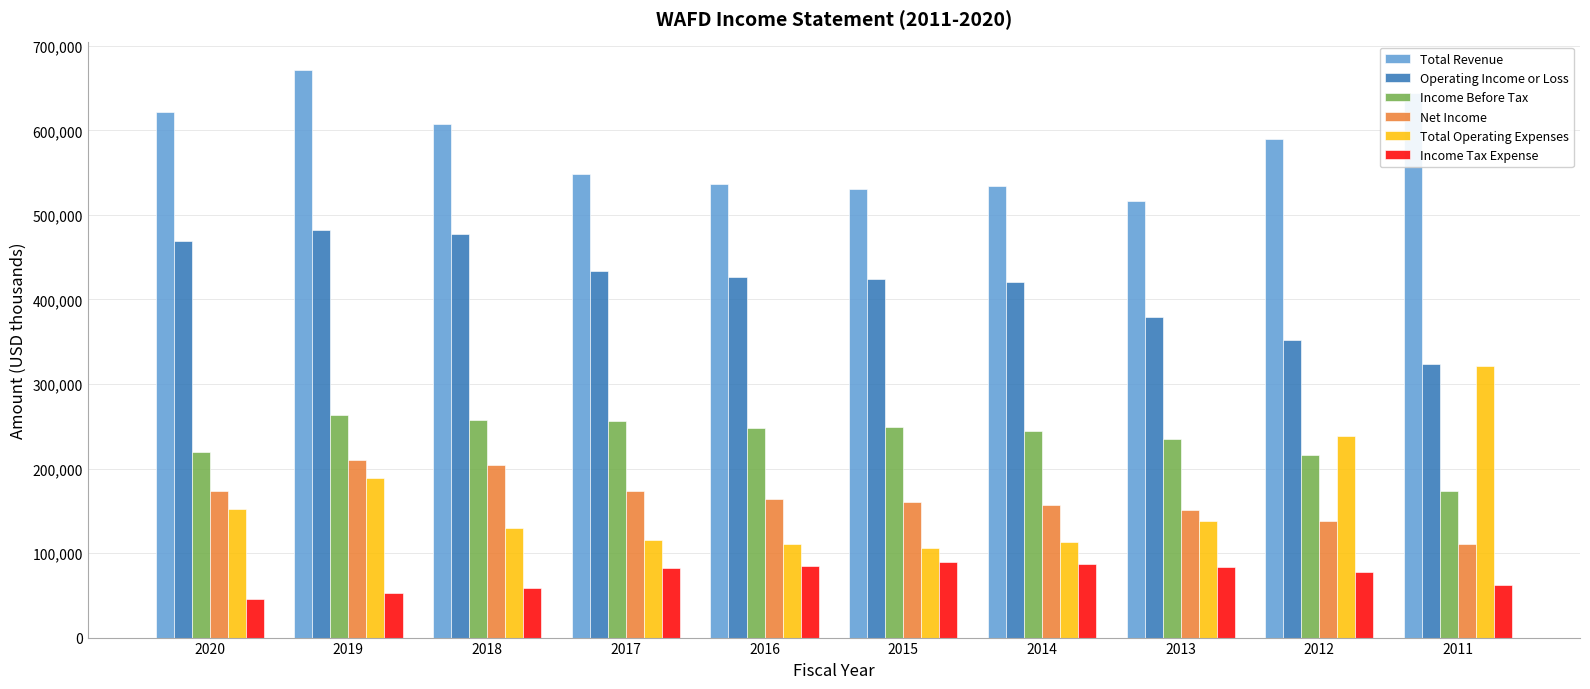

Count the number of data series in this chart.

6